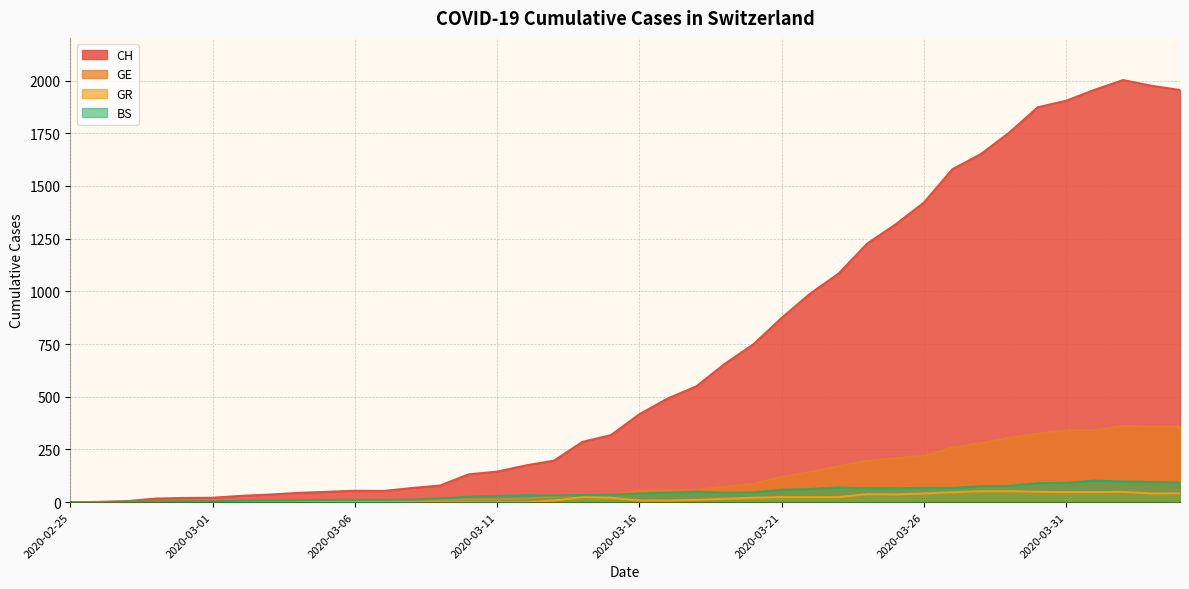

What are all the series names shown in the legend?

CH, GE, GR, BS